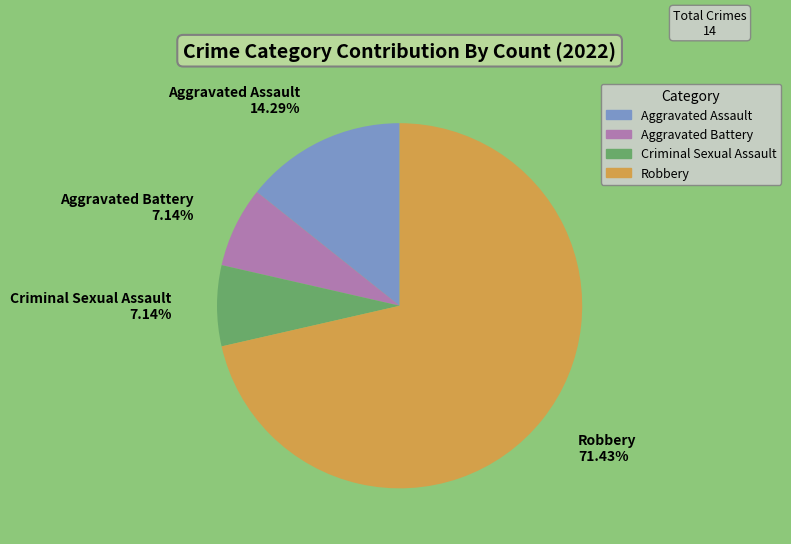

Approximately how many times larger is the value at Aggravated Assault compared to Robbery?

0.2